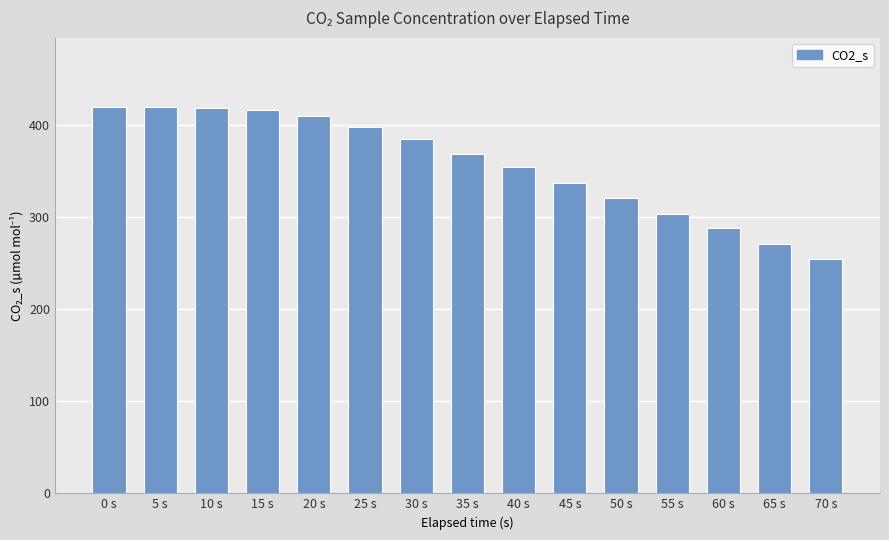

What is the difference between the maximum and minimum values?

164.7